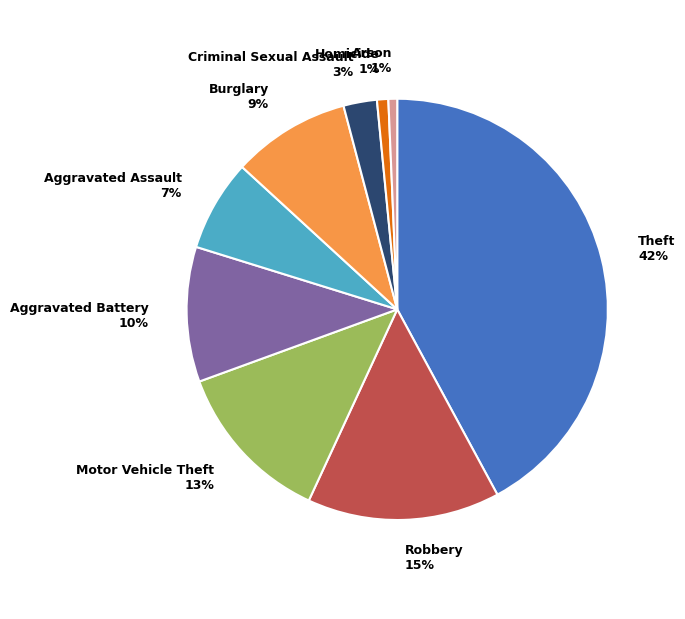

To the nearest percent, what percentage of the pie is Theft?

42%